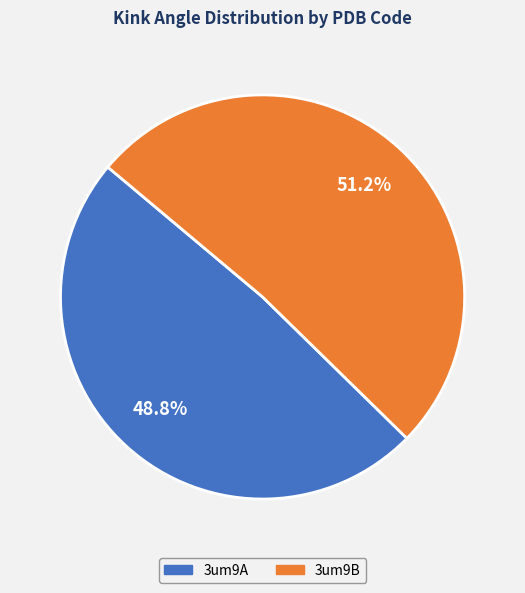

Is there a majority slice in this chart?

Yes